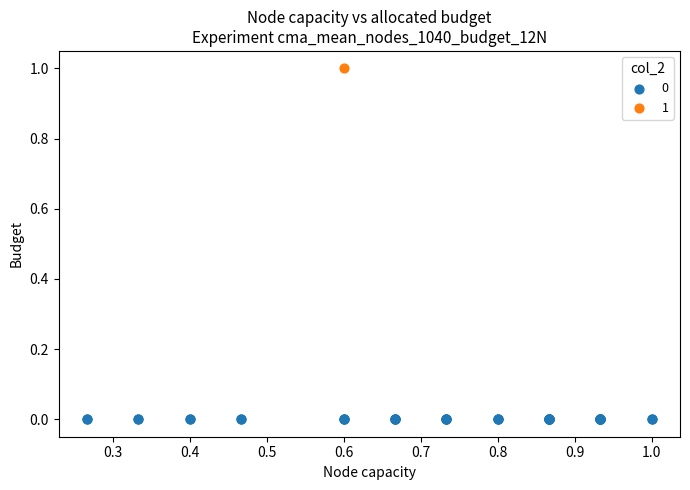

What are all the series names shown in the legend?

0, 1